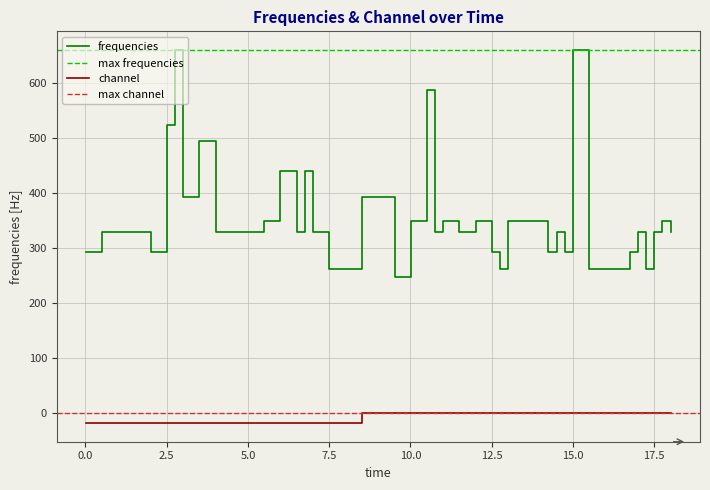

What is the value of the frequencies point at the 6th from the left?

659.3